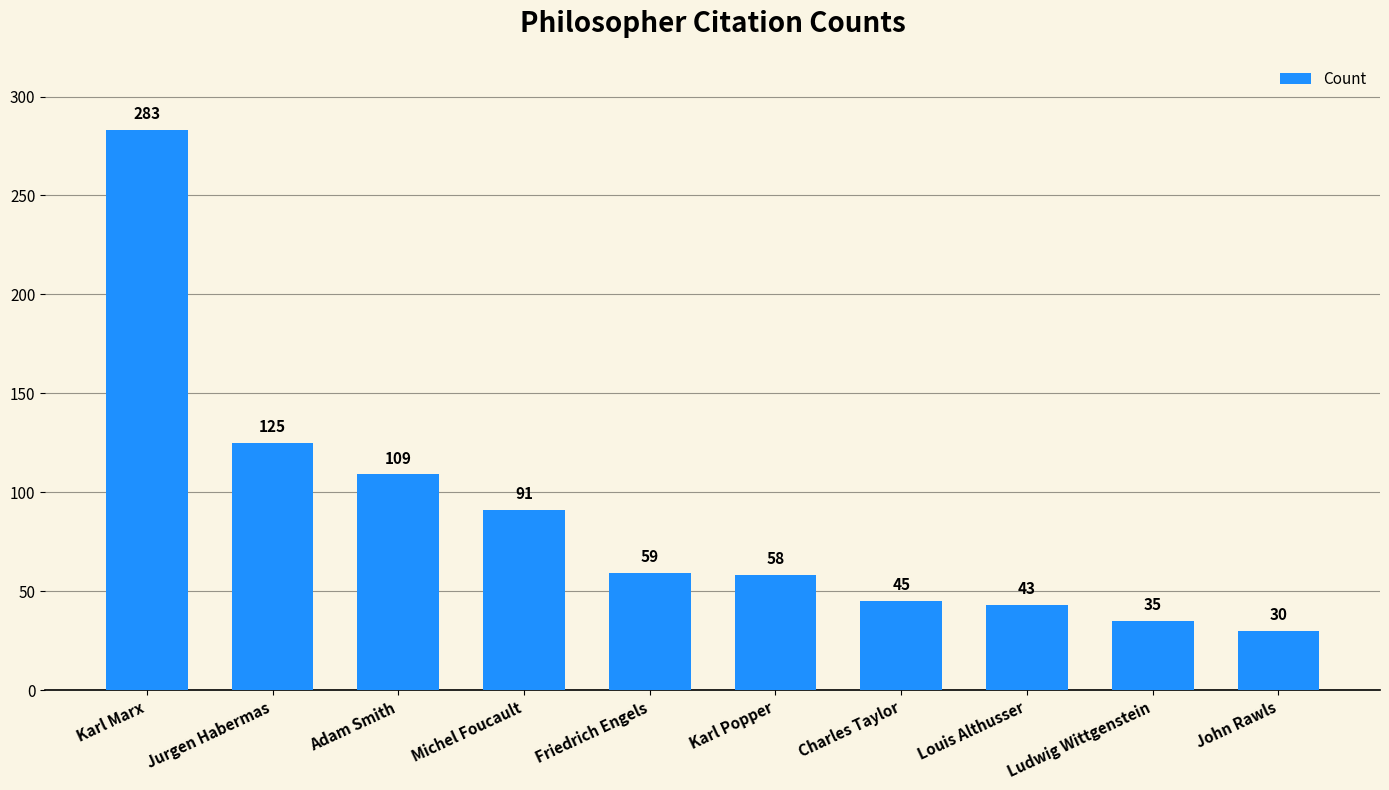

What position from the left is Ludwig Wittgenstein?

9